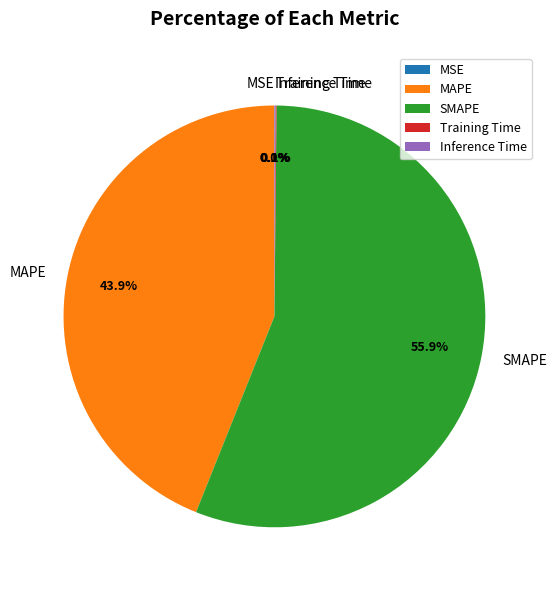

What percentage is NOT represented by SMAPE?

44.1%